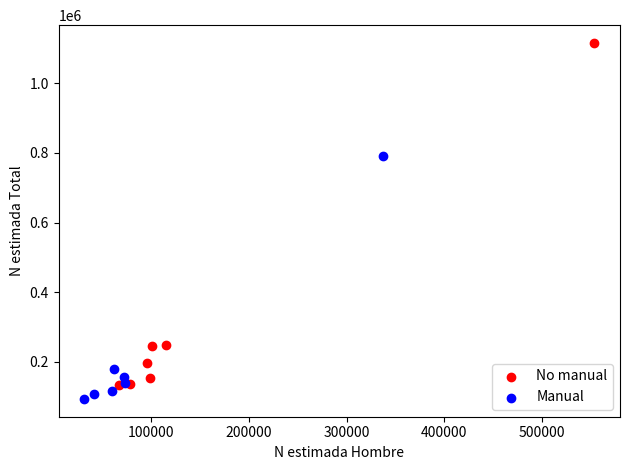

Which series has the largest Y range (max minus min)?

No manual